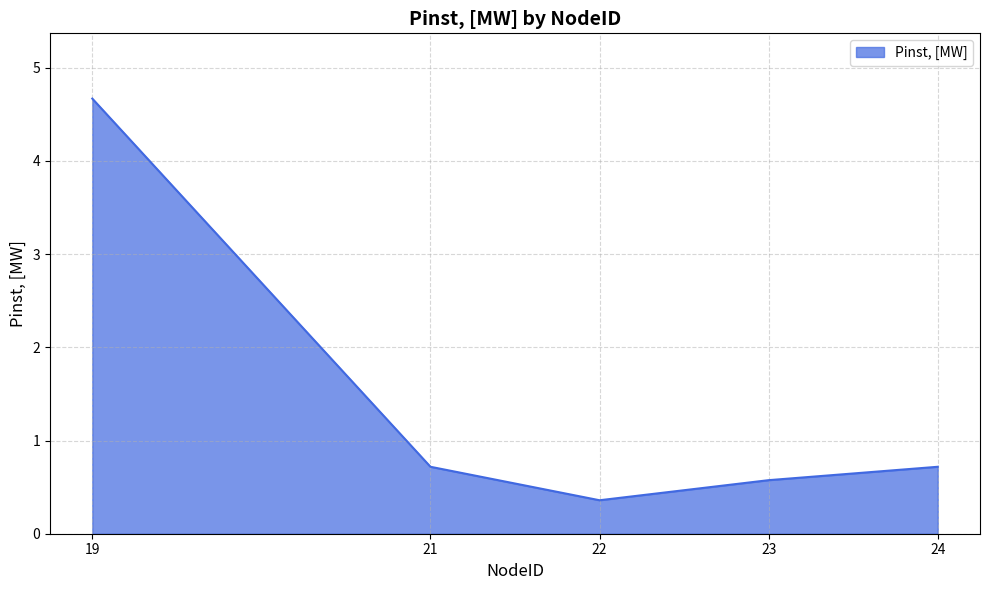

Reading left to right, what are all the values shown in this chart?

19=4.7	21=0.7	22=0.4	23=0.6	24=0.7